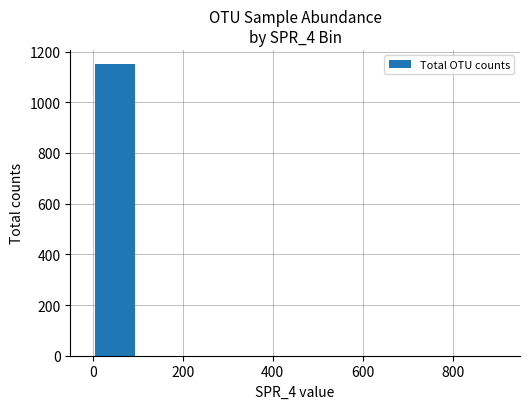

What is the sum of all values?

1149